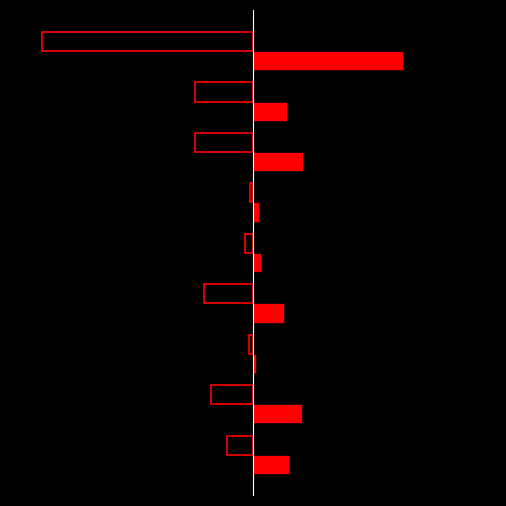

Which label corresponds to the largest value in the chart?

Theft